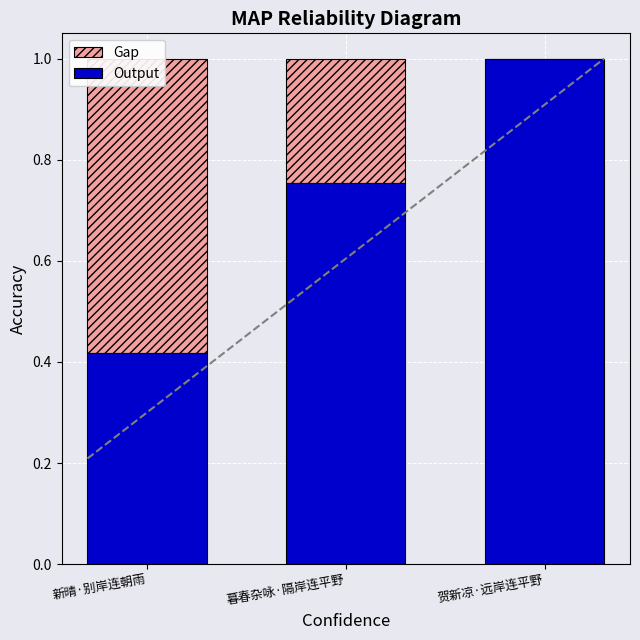

Between 新晴·别岸连朝雨 and 暮春杂咏·隔岸连平野, which is larger?

新晴·别岸连朝雨